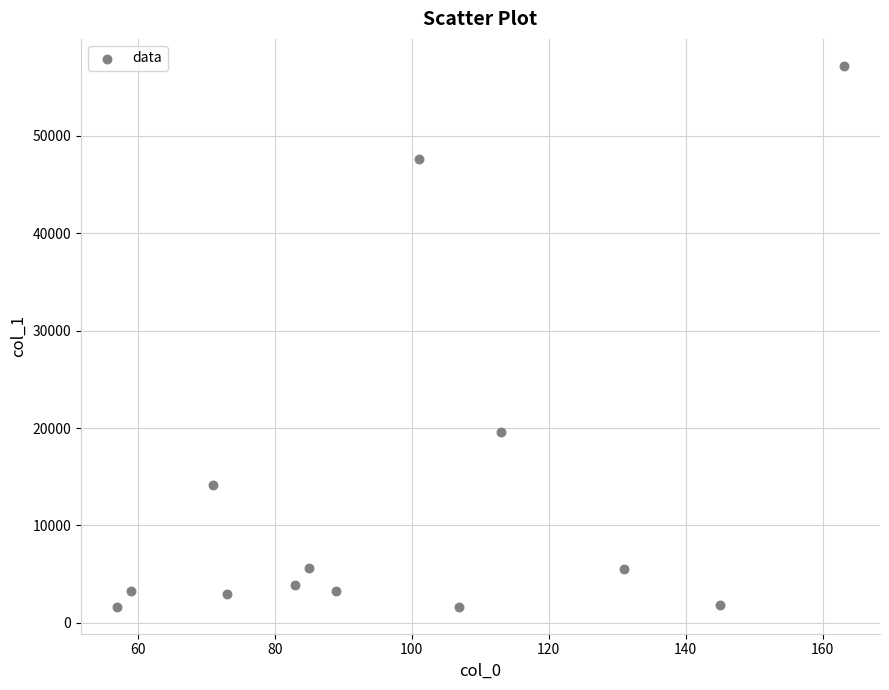

What is the range of X values (max minus min)?

106.0